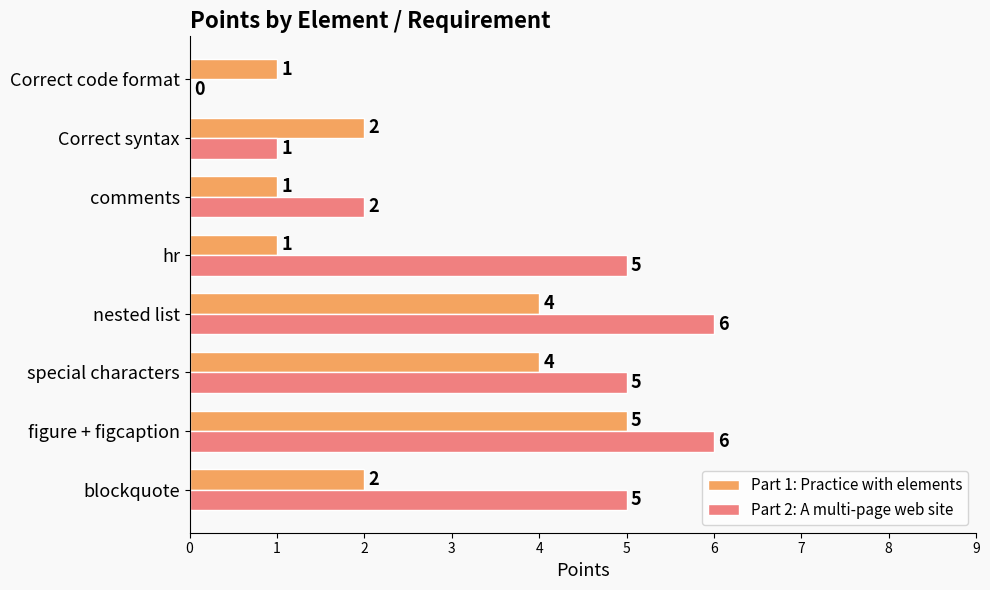

Where is Part 2: A multi-page web site nearest to the value 3?

comments